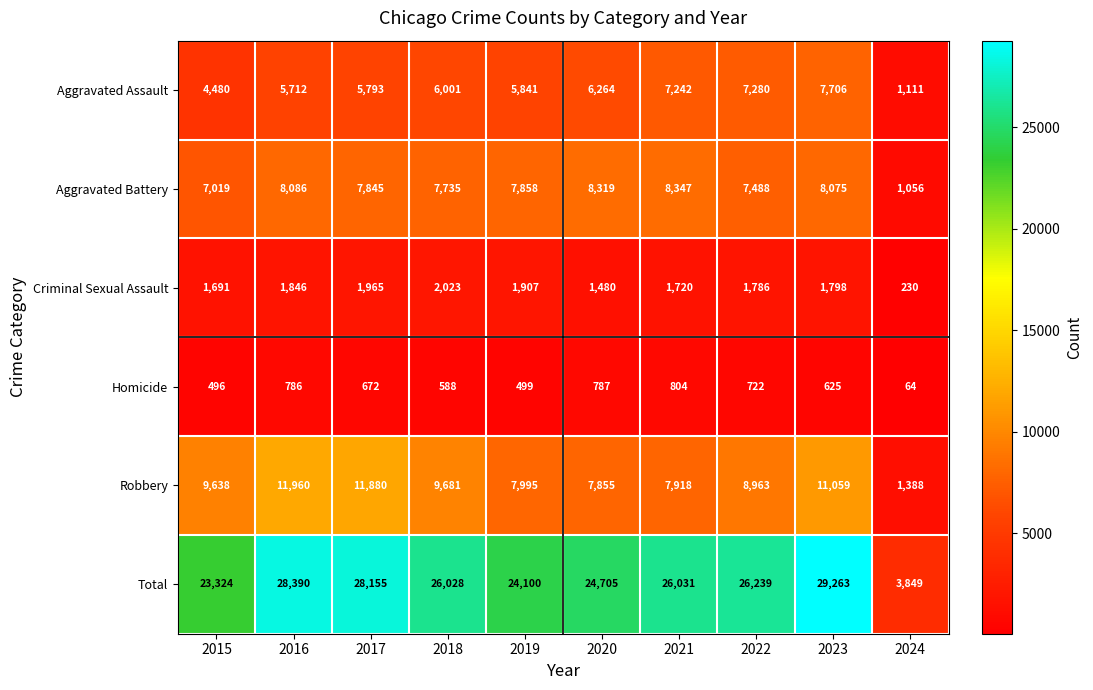

What is the sum of the Homicide values at 2016 and 2024?

850